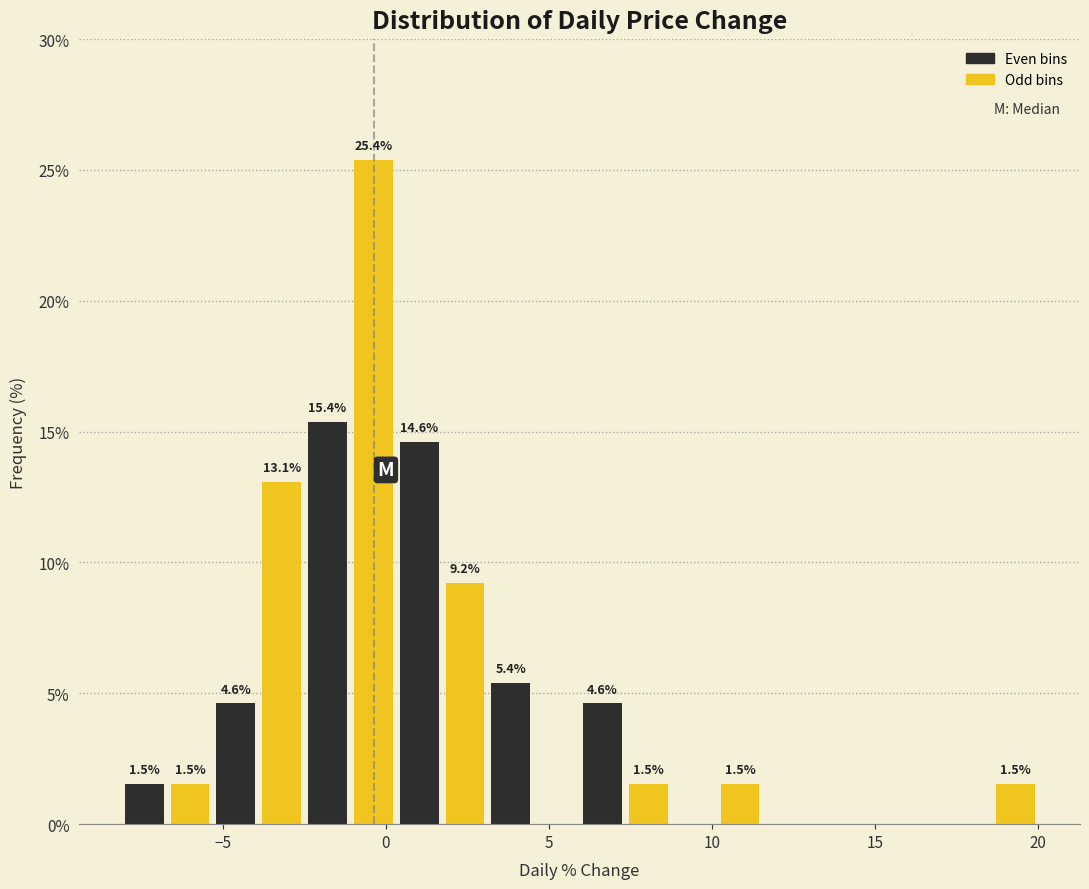

Around what value on the x-axis is the tallest bar? Give the approximate position of its centre, as read against the axis.

-0.5